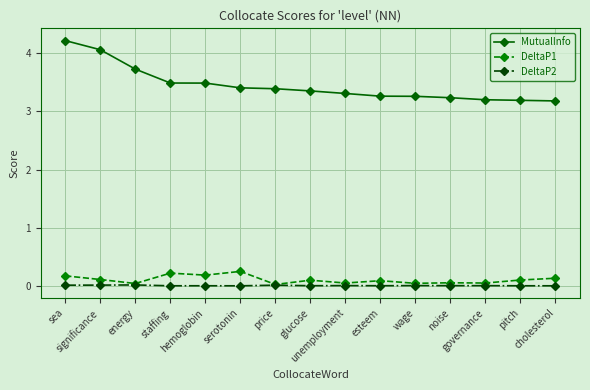

What are all the series names shown in the legend?

MutualInfo, DeltaP1, DeltaP2